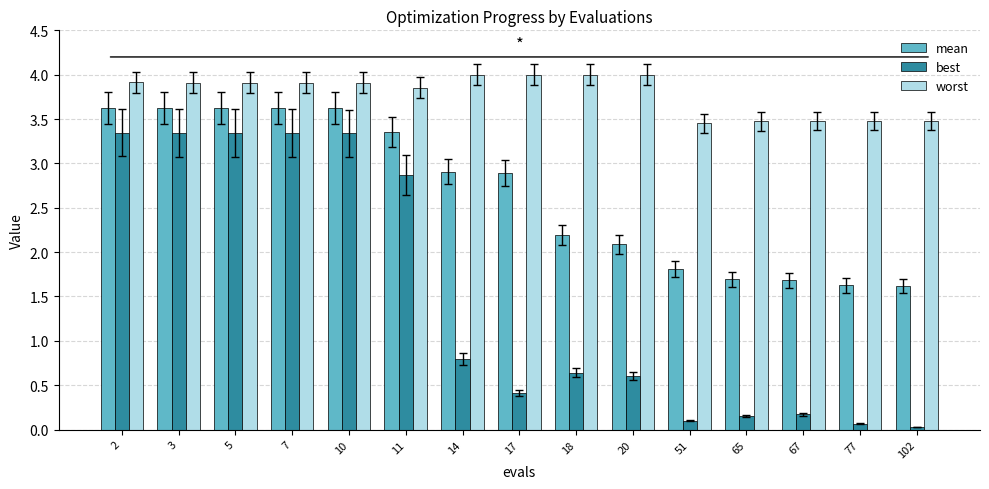

How many groups of bars are there?

15